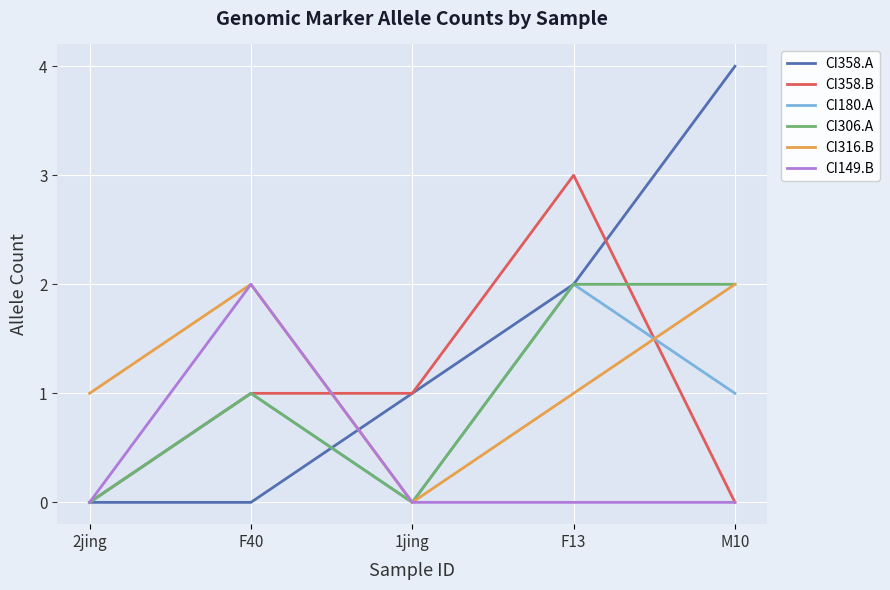

Which series has the largest range (max minus min)?

CI358.A